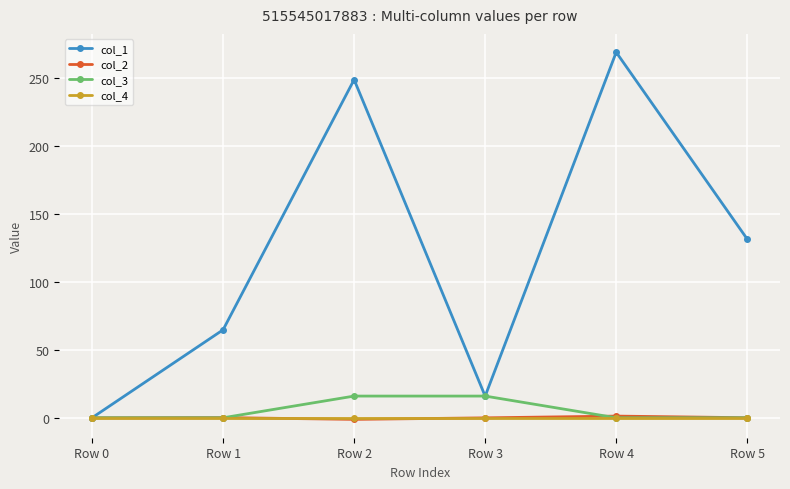

What is the greatest value displayed?

269.3